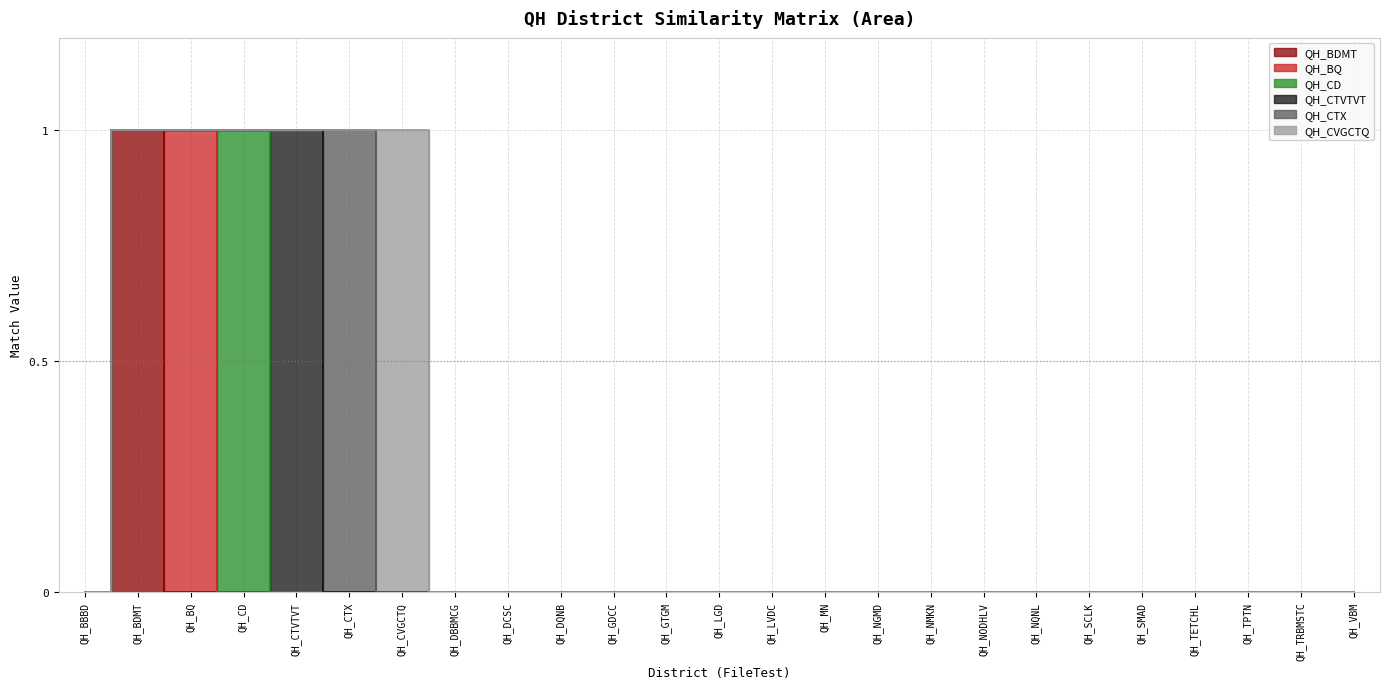

What is the label of the 11th point from the left?

QH_GDCC